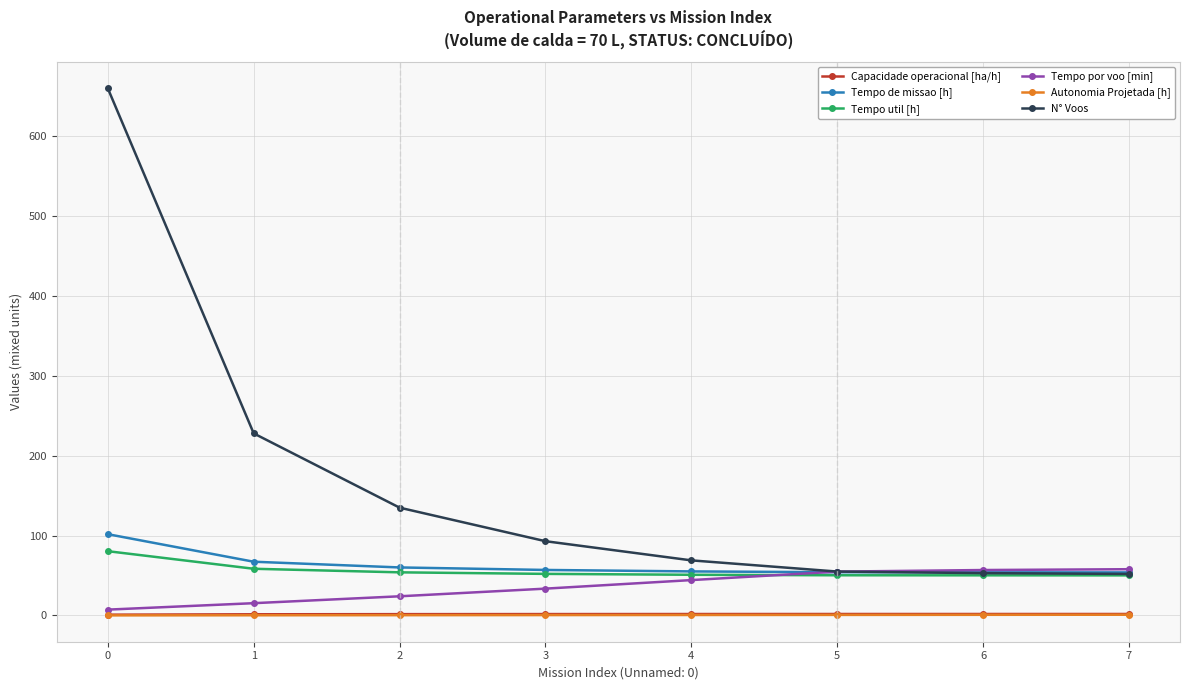

Which series has the largest range (max minus min)?

N° Voos